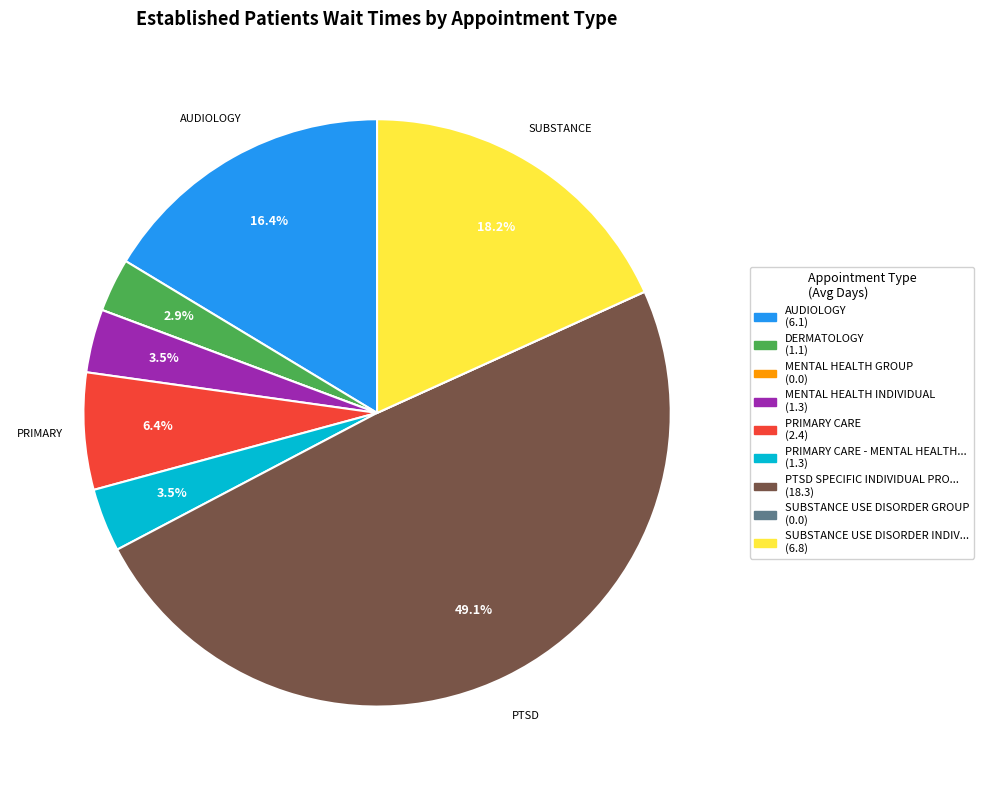

To the nearest percent, what is the difference between the largest and smallest slice percentages?

49%